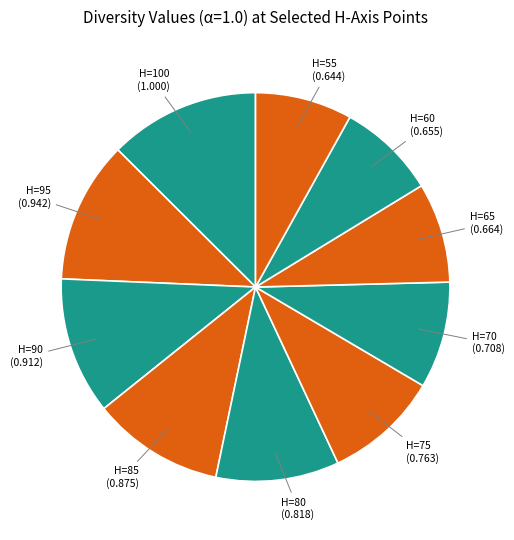

Which category has the smallest portion of the pie?

55